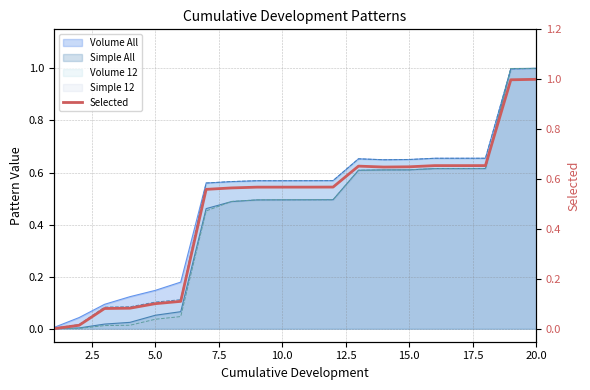

Reading right to left, extract all data points from this chart.

1.0	1.0	0.7	0.7	0.7	0.6	0.6	0.7	0.6	0.6	0.6	0.6	0.6	0.6	0.1	0.1	0.1	0.1	0.0	0.0